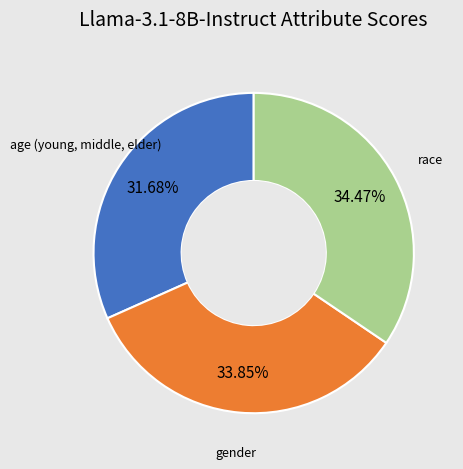

Is there any slice that represents more than half of the pie?

No